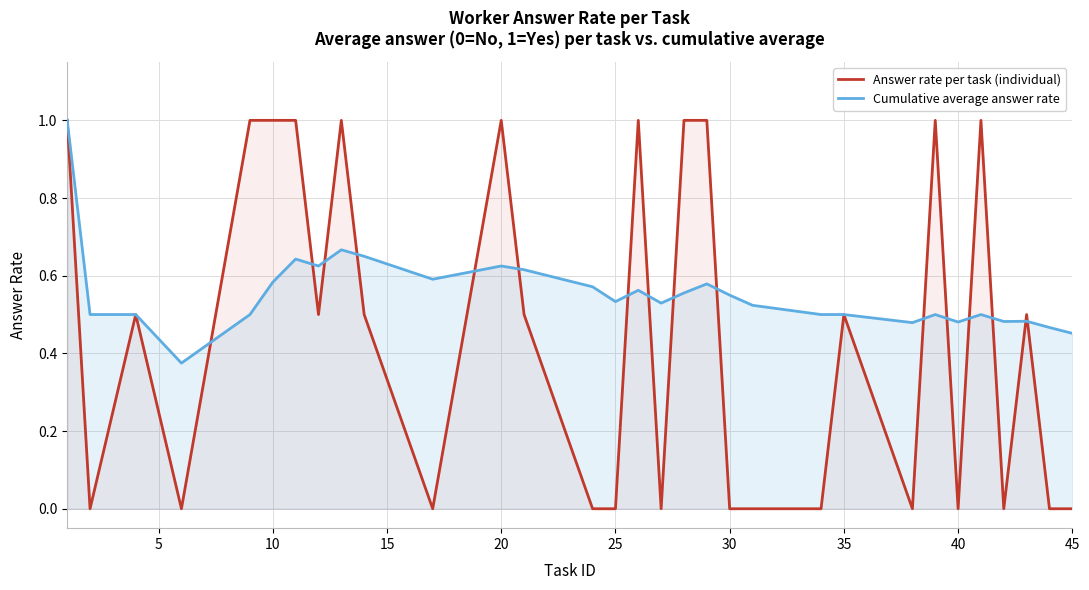

Which series has the widest spread of values?

Answer rate per task (individual)